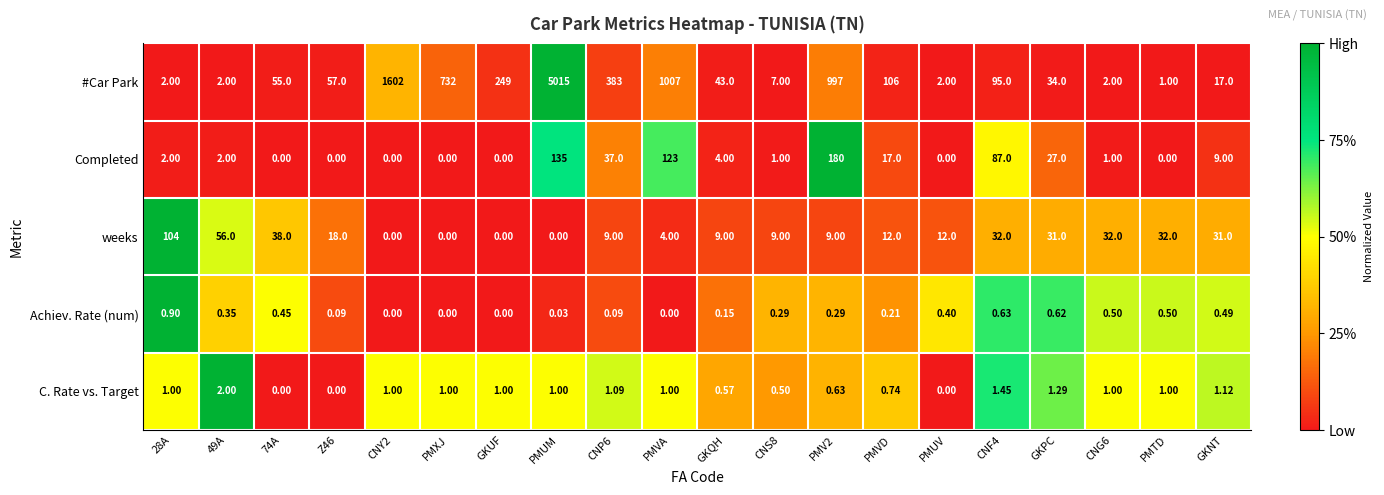

Rank the series at CNS8 from highest to lowest value.

weeks, #Car Park, Completed, C. Rate vs. Target, Achiev. Rate (num)